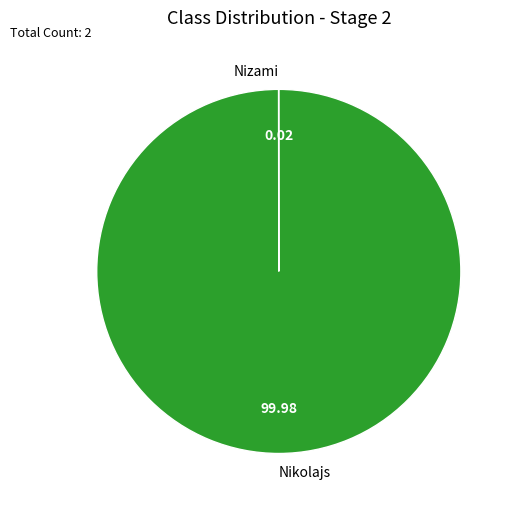

Which category has the biggest portion of the pie?

Nikolajs